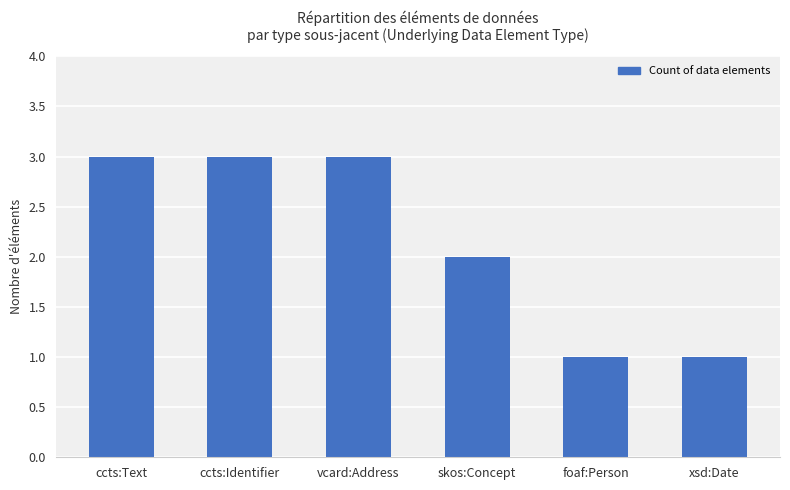

How many values are between 1 and 3?

6